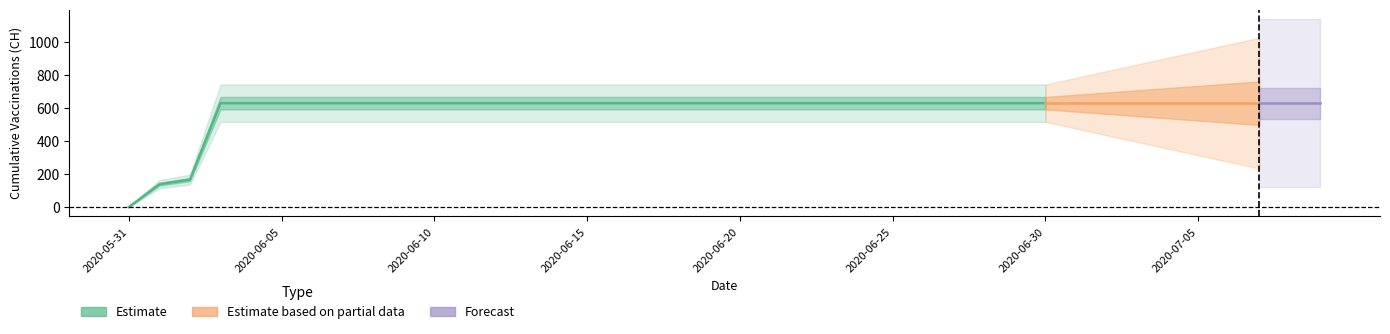

What is the sum of all values?

23653